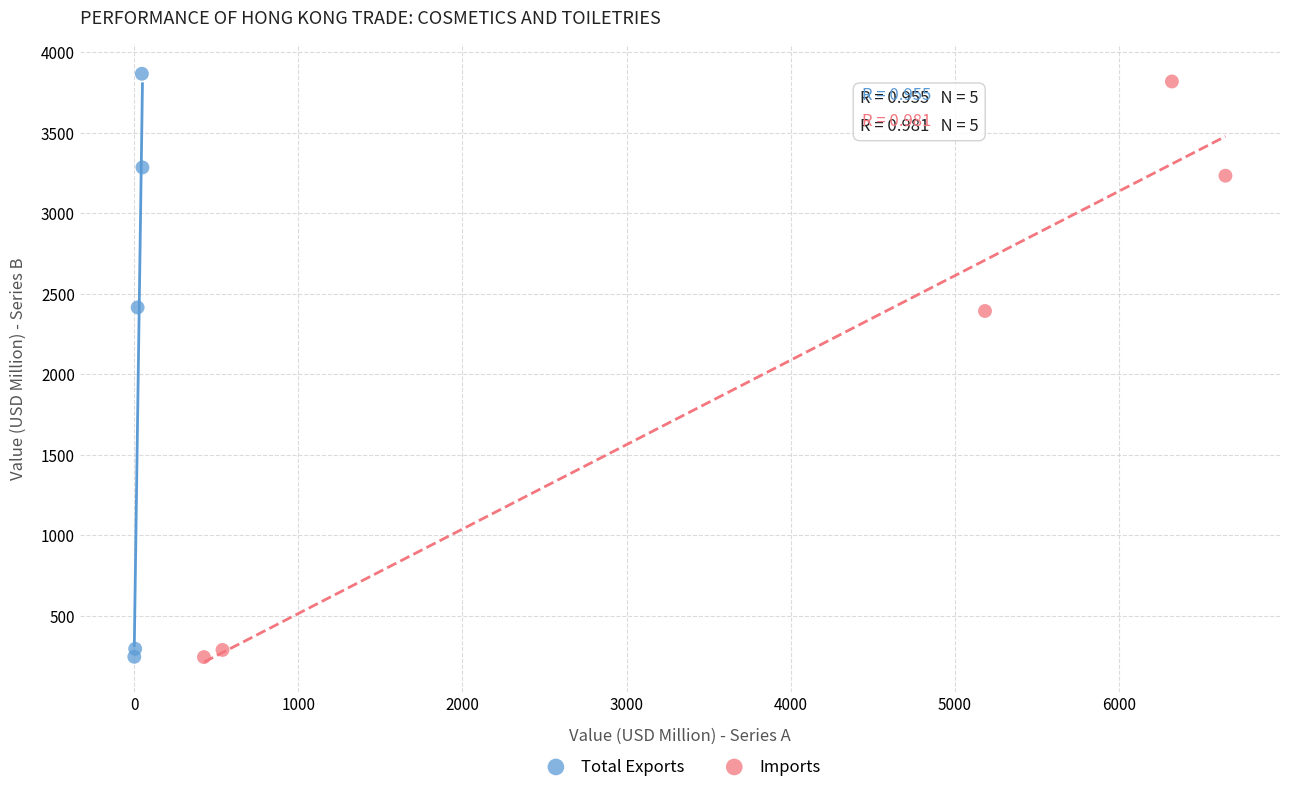

Which series has the widest spread of Y values?

Total Exports